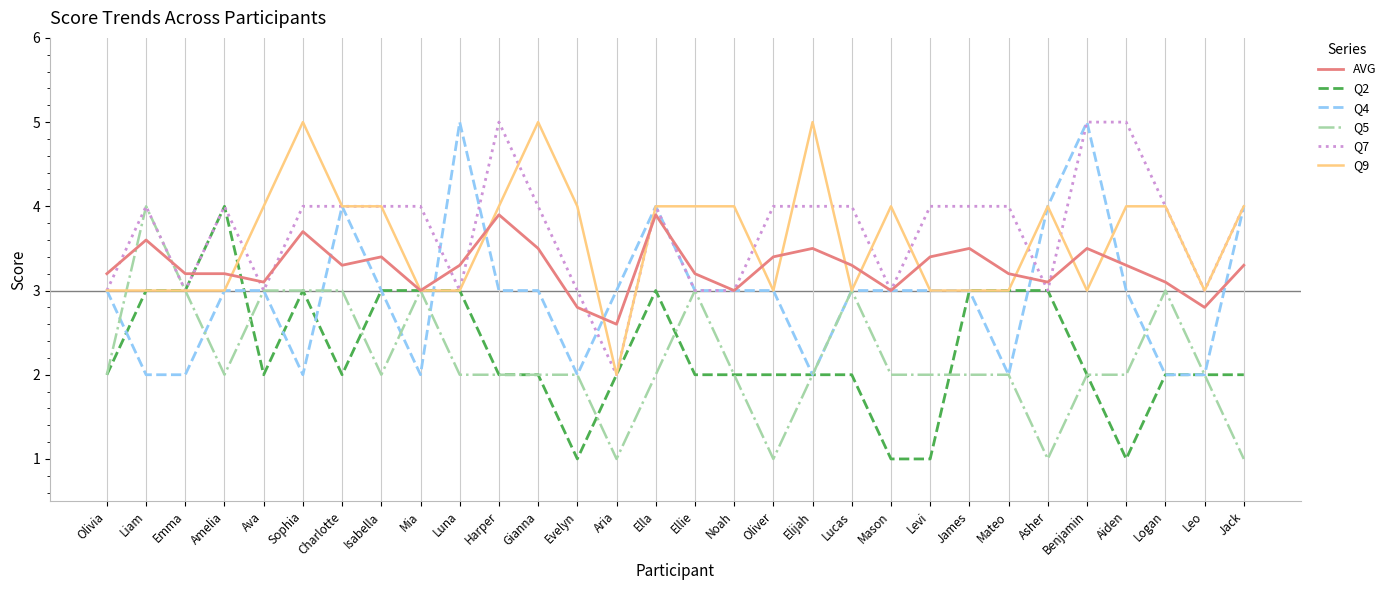

How many values in the Q9 series are below 4?

14